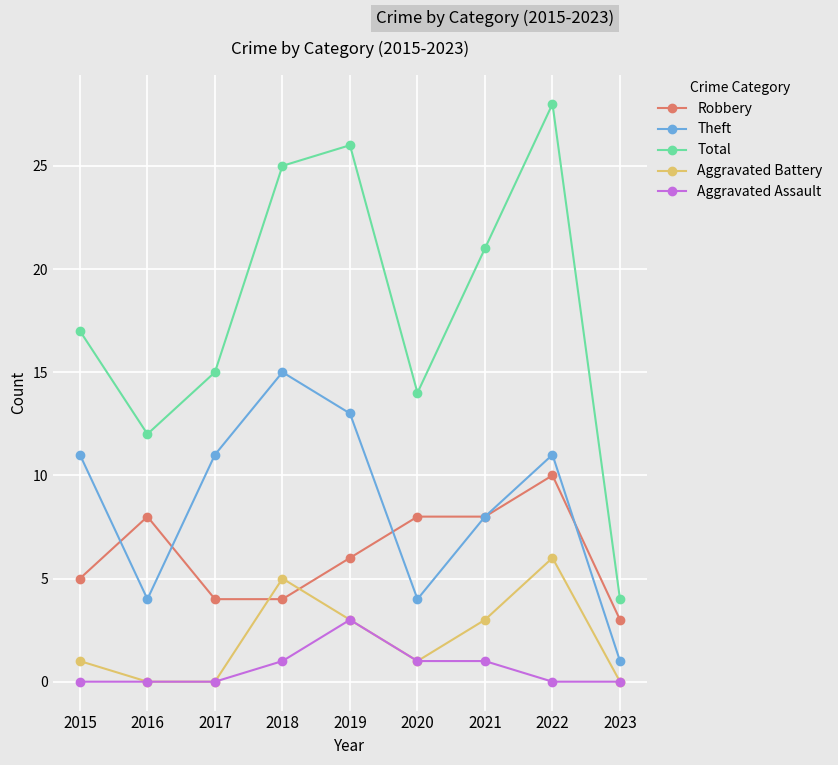

Which label corresponds to the largest value in the chart?

2022